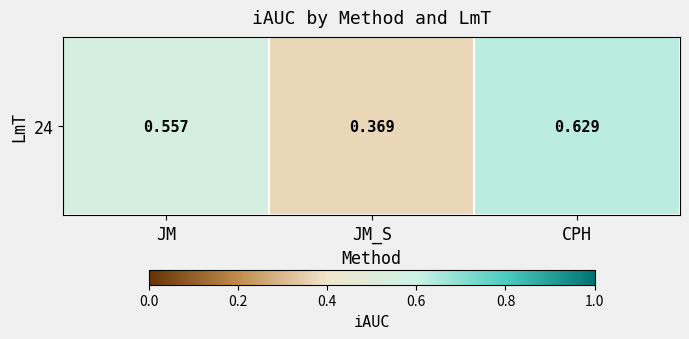

What is the minimum value shown in the chart?

0.4